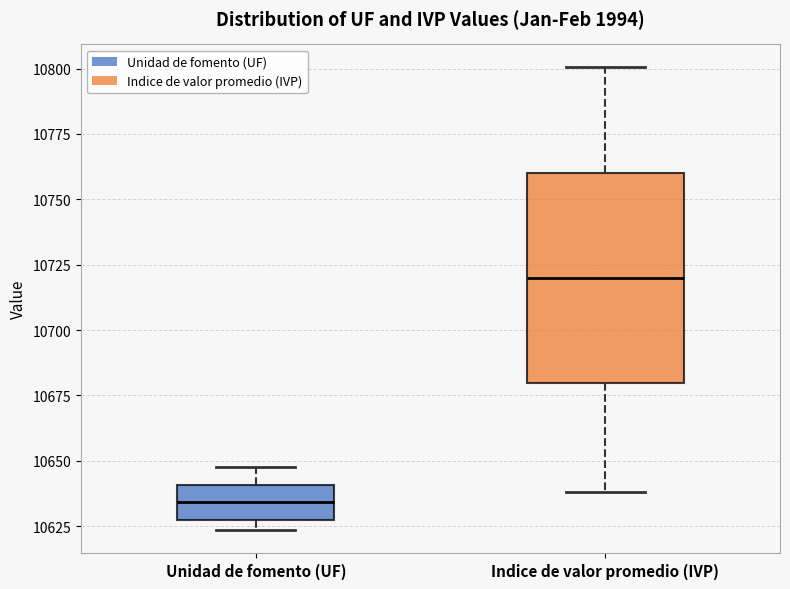

Comparing the boxes themselves (not the whiskers), which one is the tallest?

Indice de valor promedio (IVP)